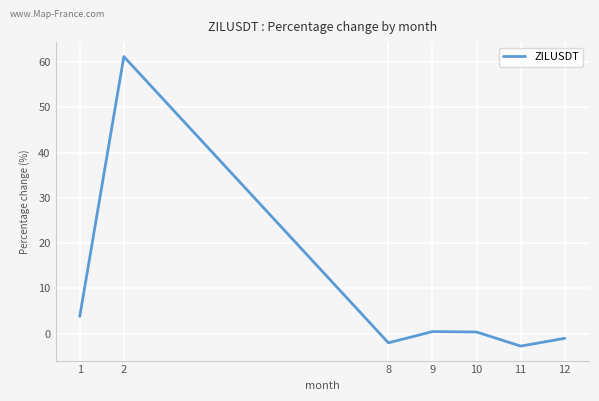

Between 10 and 1, which is larger?

1